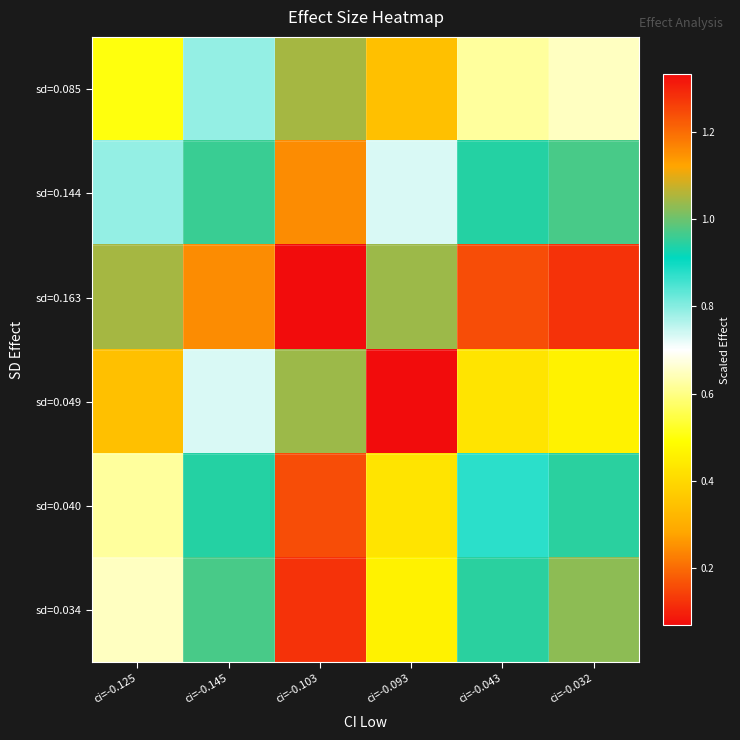

What is the smallest value displayed?

0.1